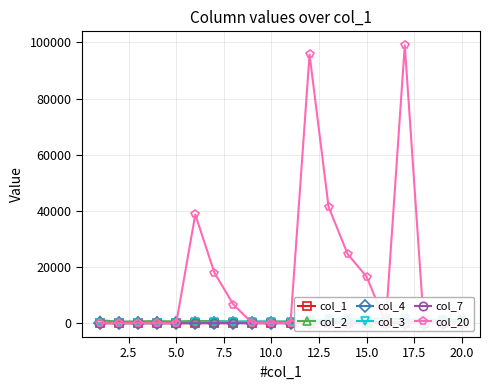

The value of col_7 at 10 is 62. True or false?

False